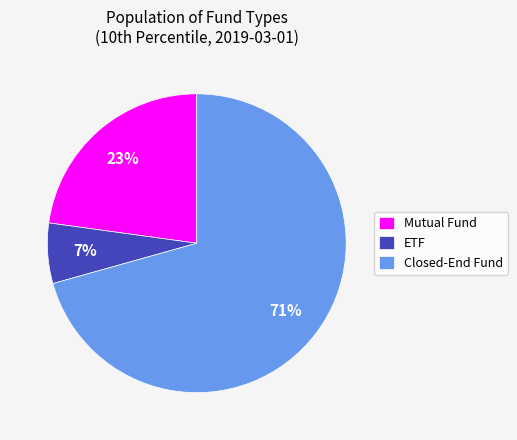

What is the majority slice?

Closed-End Fund